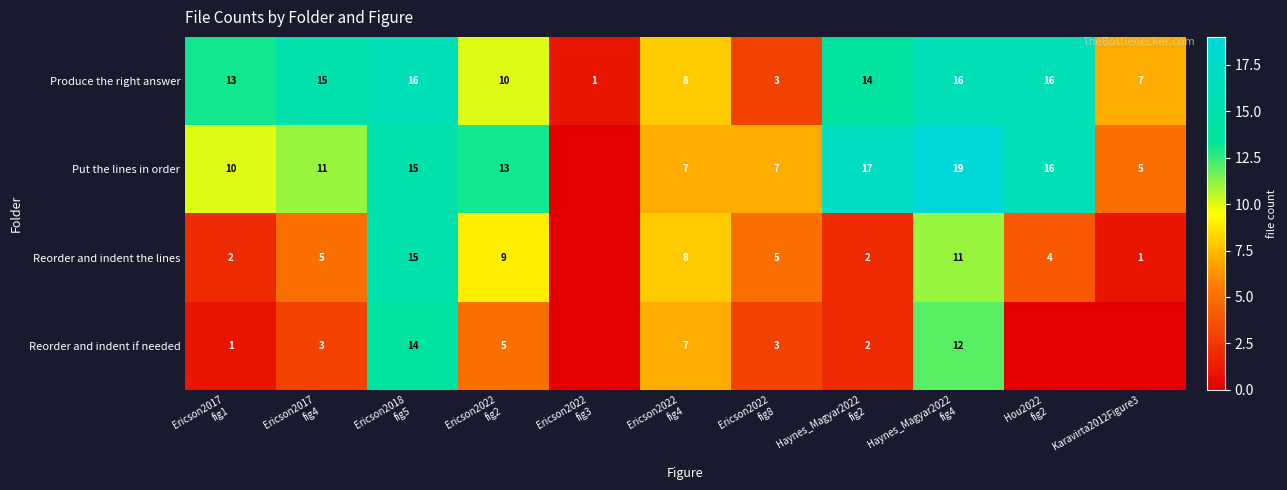

What is the difference between the second highest and minimum values in the Produce the right answer series?

15